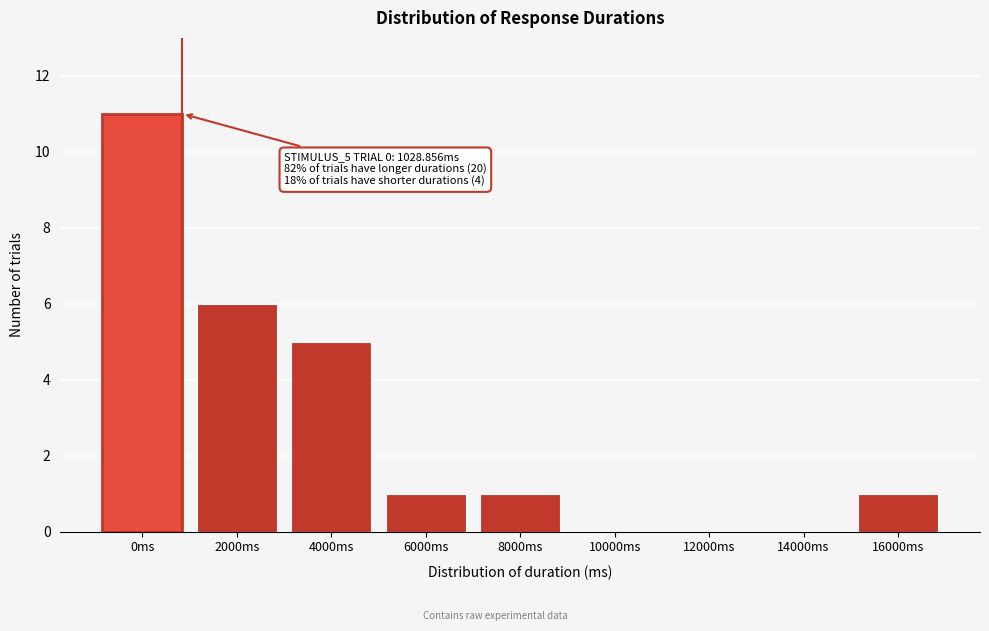

Reading left to right, extract all data points from this chart.

0ms=11	2000ms=6	4000ms=5	6000ms=1	8000ms=1	10000ms=0	12000ms=0	14000ms=0	16000ms=1